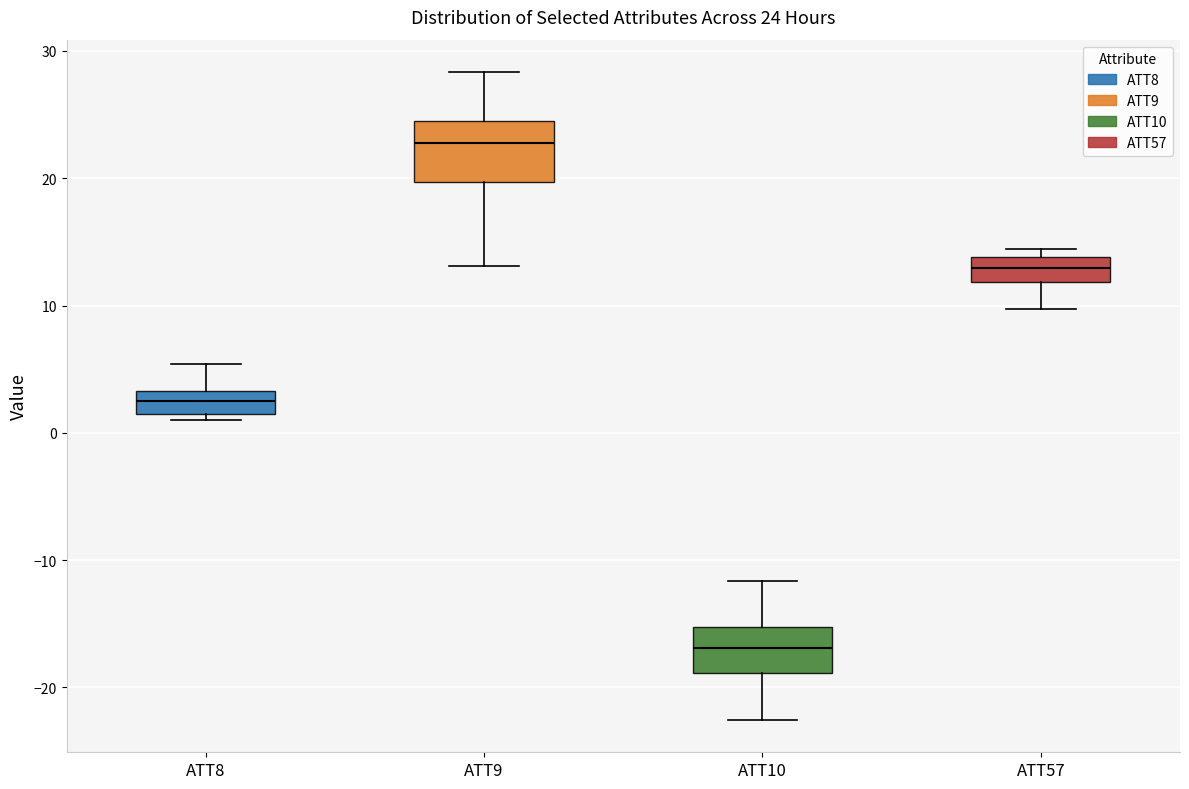

Which box's median line is the highest?

ATT9